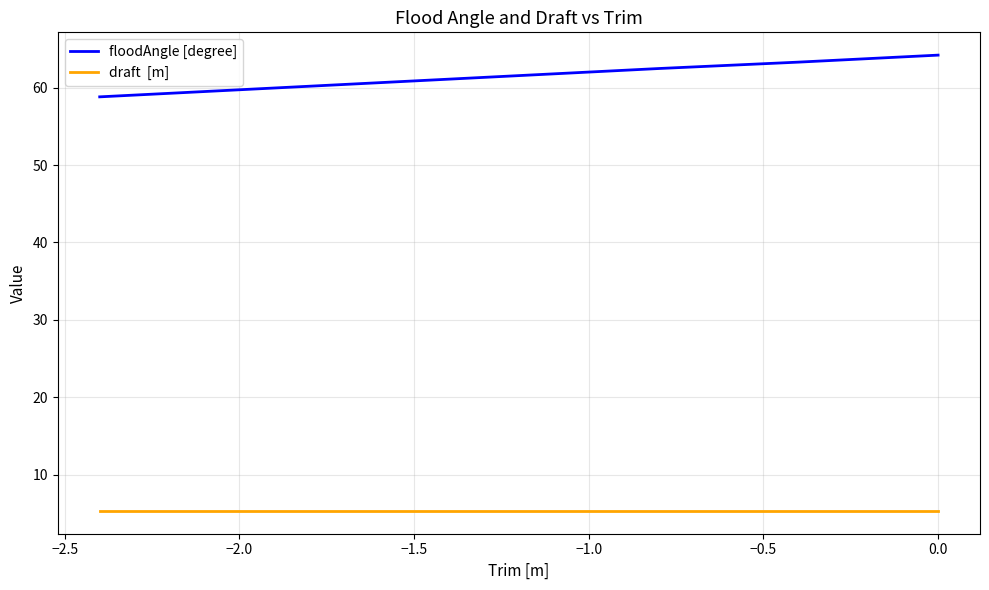

What is the minimum value shown in the chart?

5.3